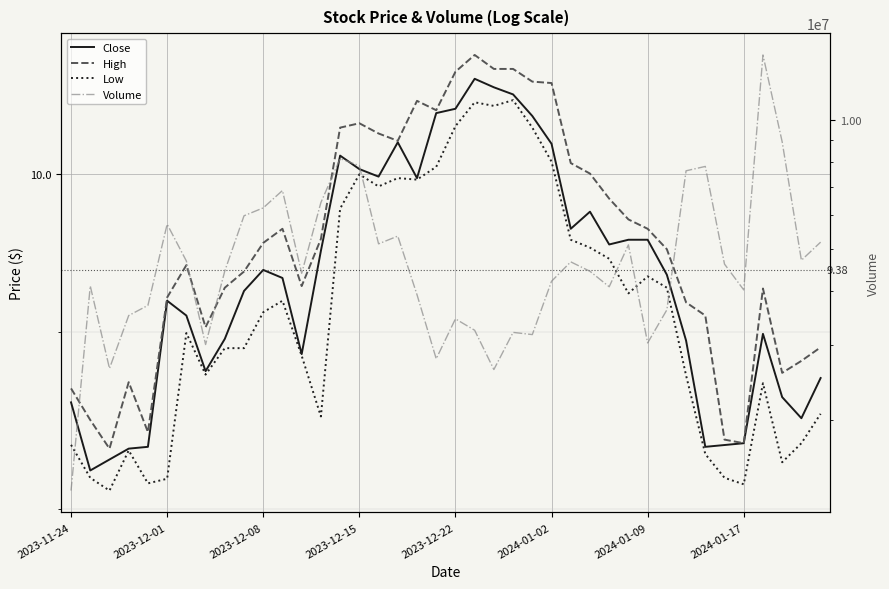

At how many categories does at least one series exceed 12294023?

1